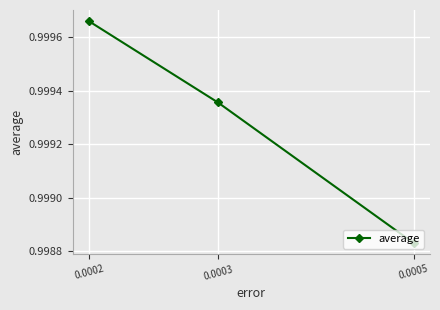

The chart shows a value of 1.8 at 0.0003. True or false?

False